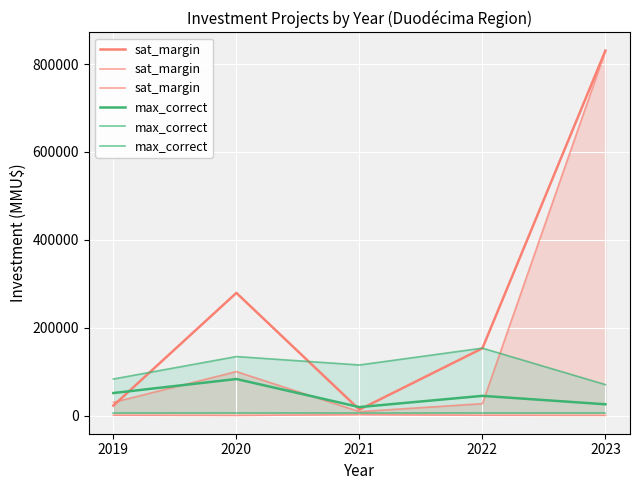

Where does the sat_margin series first go above 30000?

2020